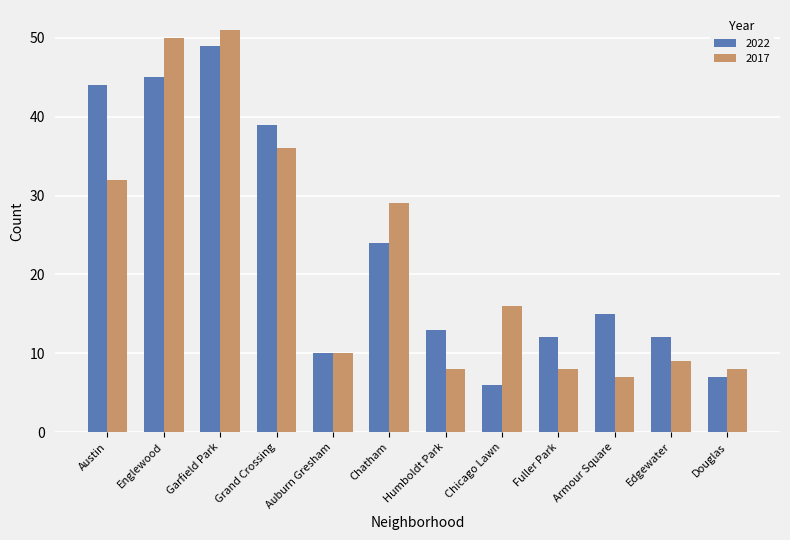

How many data points in 2017 are less than 16?

6